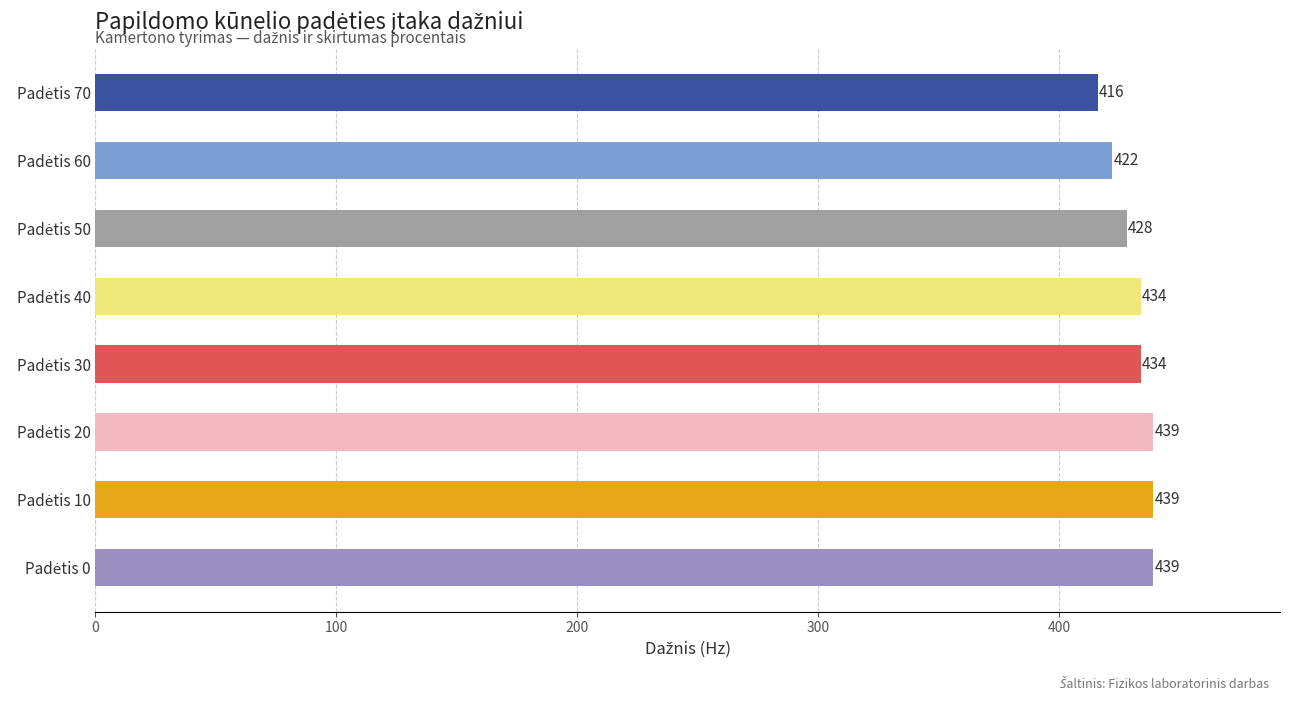

Count the values in the range 428 to 439.

6